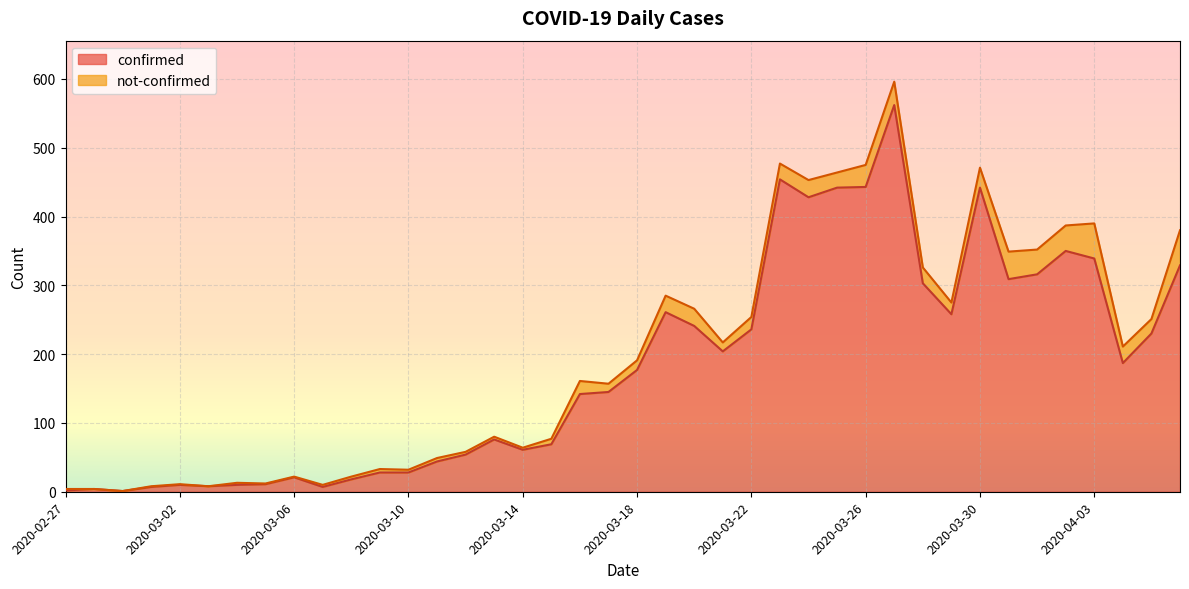

List the labels in order of value, largest first.

2020-03-27, 2020-03-23, 2020-03-26, 2020-03-25, 2020-03-30, 2020-03-24, 2020-04-02, 2020-04-03, 2020-04-06, 2020-04-01, 2020-03-31, 2020-03-28, 2020-03-19, 2020-03-29, 2020-03-20, 2020-03-22, 2020-04-05, 2020-03-21, 2020-04-04, 2020-03-18, 2020-03-17, 2020-03-16, 2020-03-13, 2020-03-15, 2020-03-14, 2020-03-12, 2020-03-11, 2020-03-09, 2020-03-10, 2020-03-06, 2020-03-08, 2020-03-05, 2020-03-02, 2020-03-04, 2020-03-03, 2020-03-01, 2020-03-07, 2020-02-28, 2020-02-27, 2020-02-29